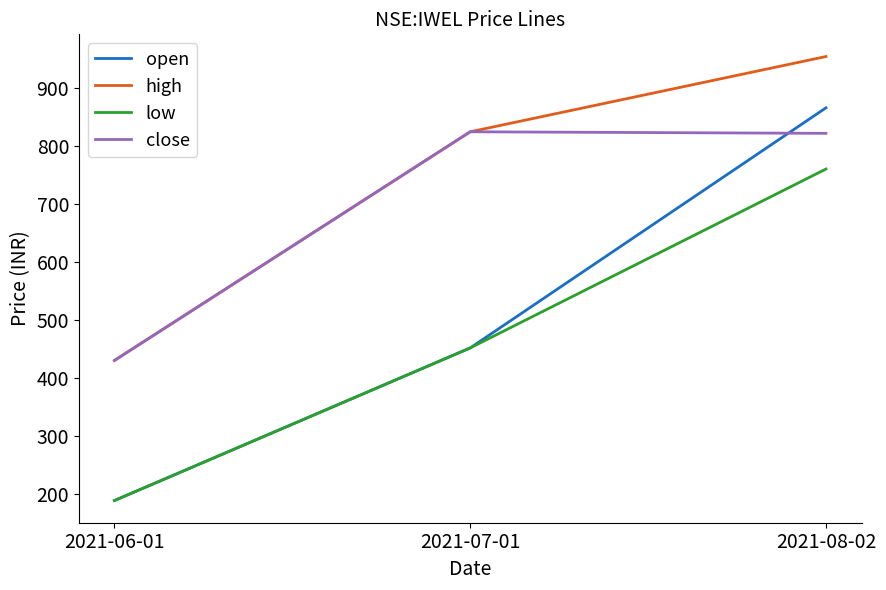

What is the average value of the open series?

502.9